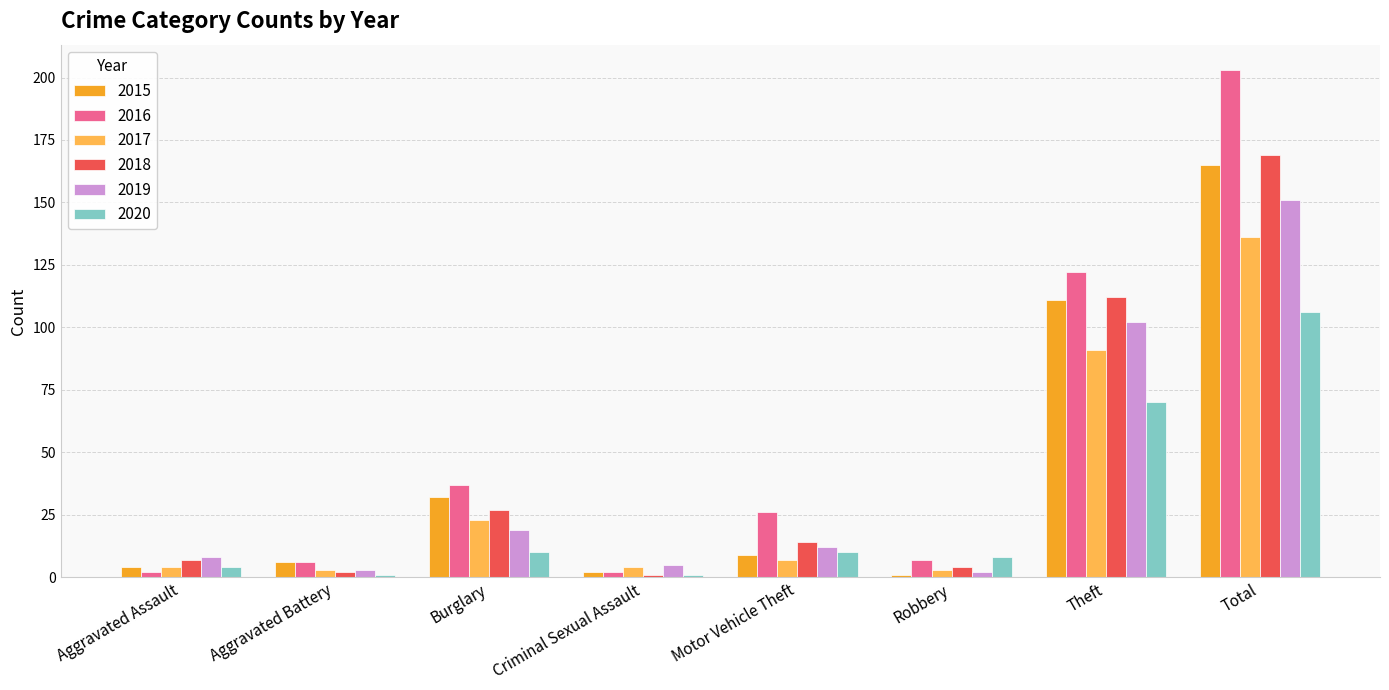

At which label is 2018 closest to 85?

Theft